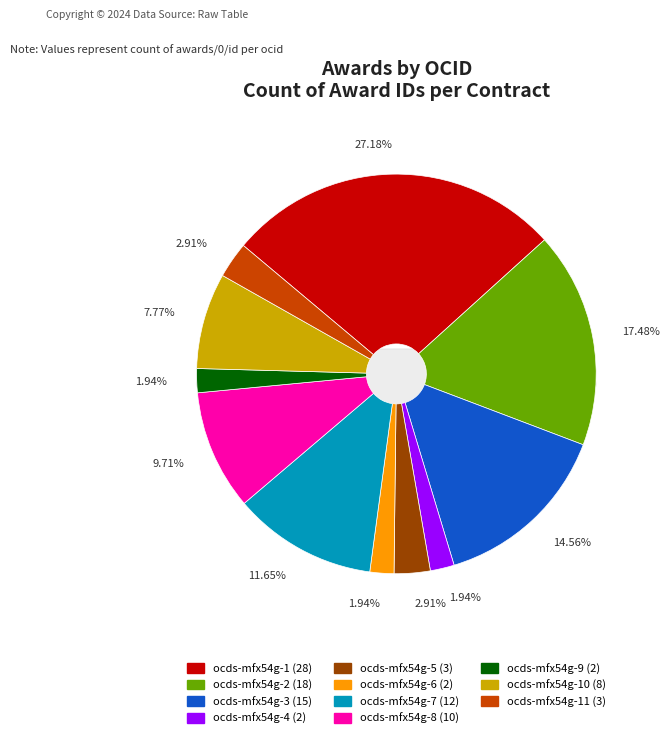

Is the sum of ocds-mfx54g-5 and ocds-mfx54g-11 greater than half?

No